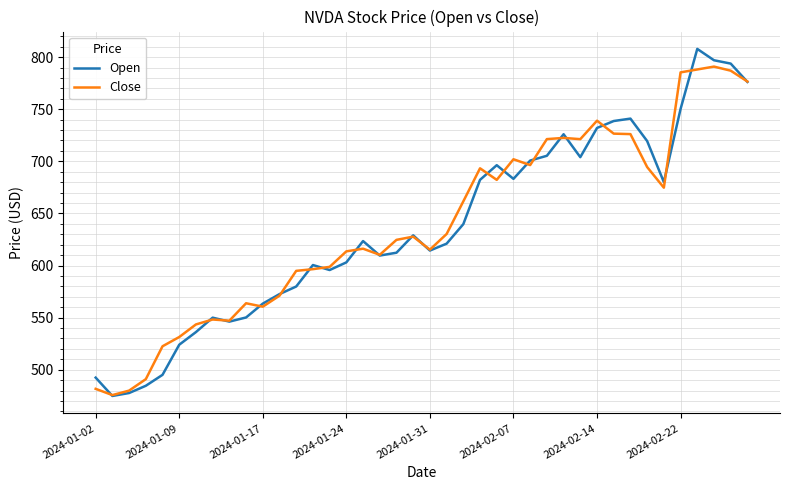

Which series has the widest spread of values?

Open